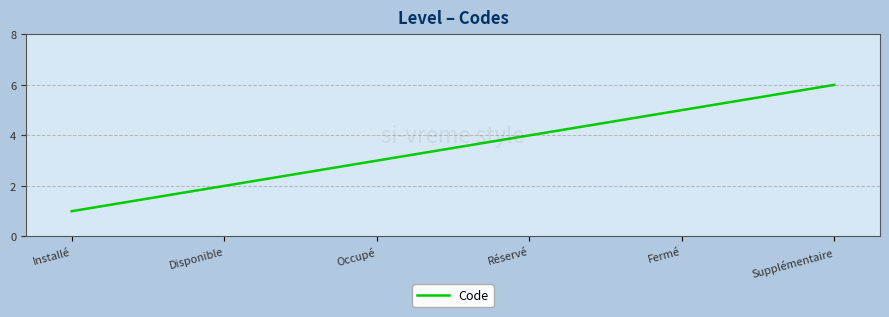

Is it true that the value at Supplémentaire is 2?

False